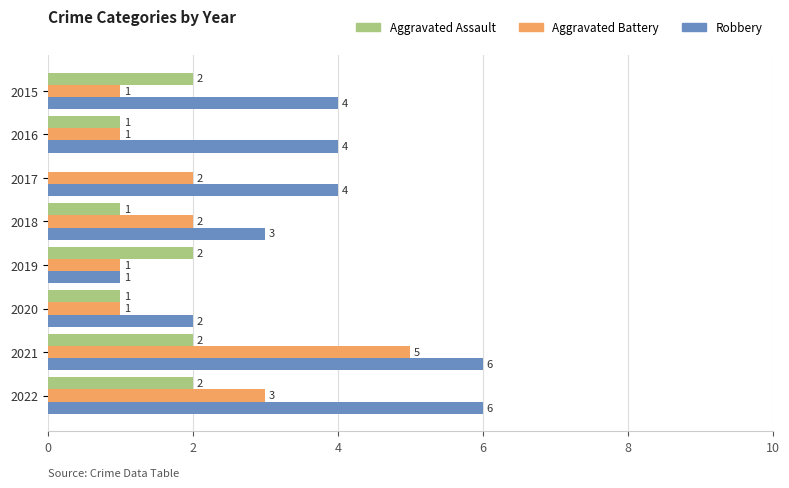

What is the maximum value for Robbery?

6